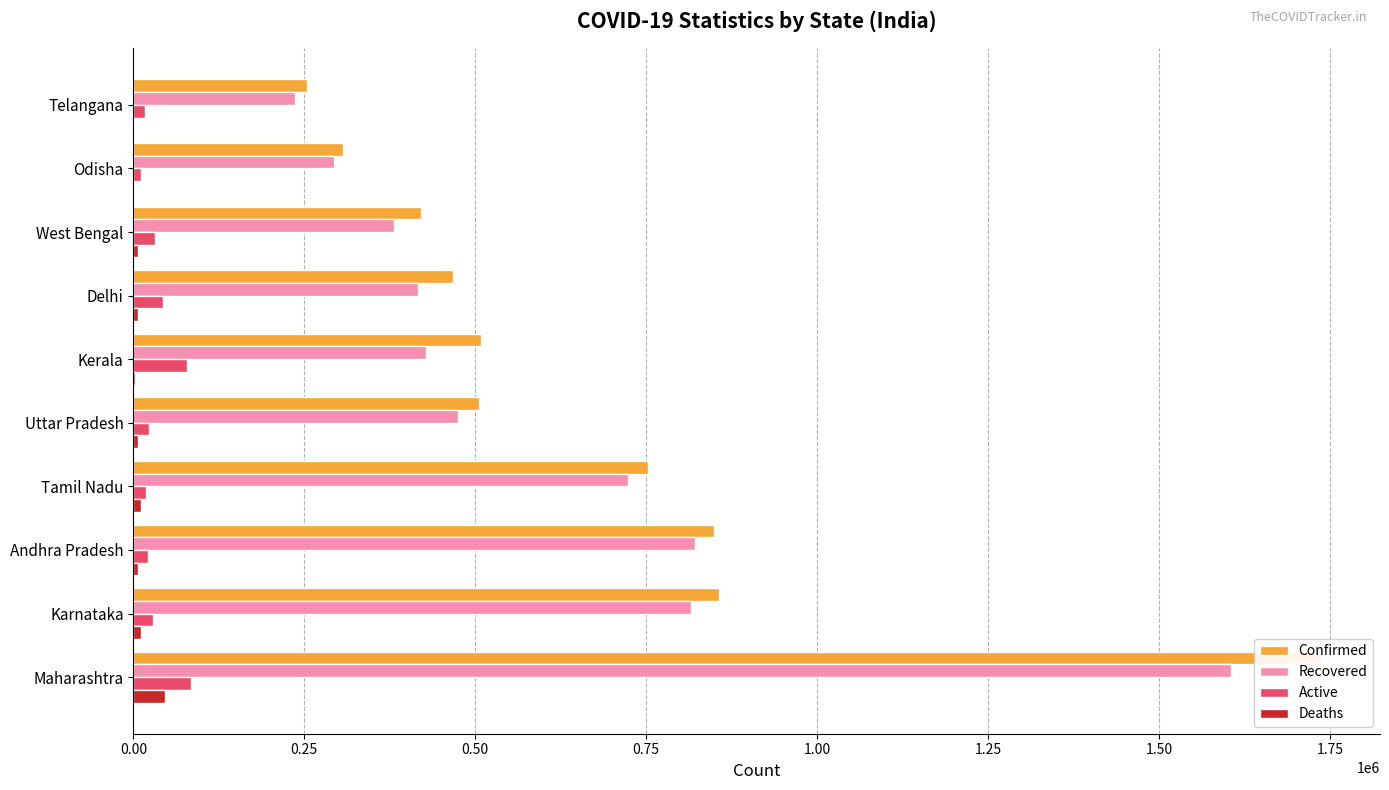

What is the greatest value displayed?

1736329